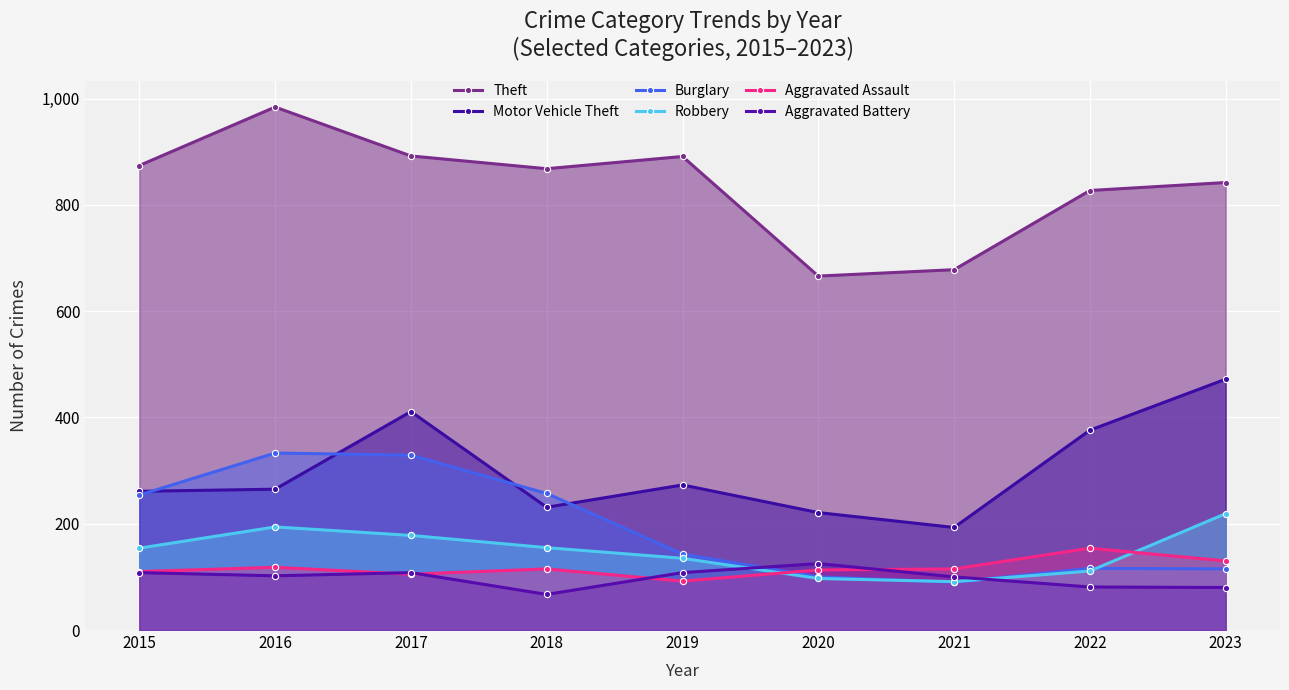

Reading left to right, what are all the values shown in this chart?

Theft: 2015=874	2016=984	2017=892	2018=868	2019=891	2020=666	2021=678	2022=827	2023=842
Motor Vehicle Theft: 2015=261	2016=265	2017=411	2018=231	2019=273	2020=221	2021=193	2022=376	2023=472
Burglary: 2015=254	2016=333	2017=329	2018=257	2019=143	2020=100	2021=90	2022=116	2023=115
Robbery: 2015=154	2016=194	2017=178	2018=155	2019=135	2020=97	2021=91	2022=111	2023=219
Aggravated Assault: 2015=110	2016=118	2017=105	2018=115	2019=92	2020=113	2021=115	2022=154	2023=130
Aggravated Battery: 2015=108	2016=102	2017=108	2018=67	2019=108	2020=125	2021=100	2022=81	2023=80